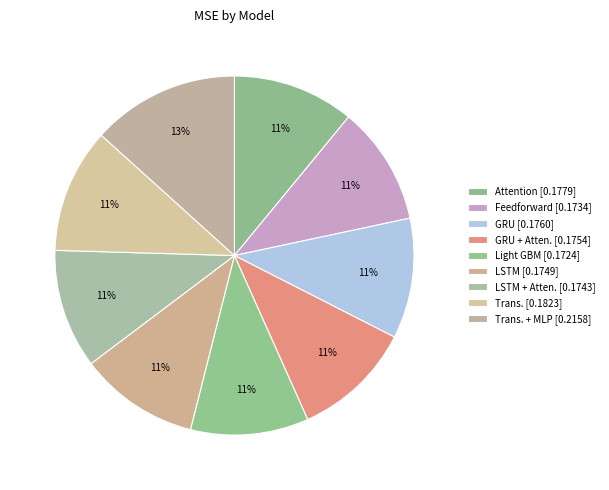

Rank the categories by value from highest to lowest.

Trans. + MLP, Trans., Attention, GRU, GRU + Atten., LSTM, LSTM + Atten., Feedforward, Light GBM